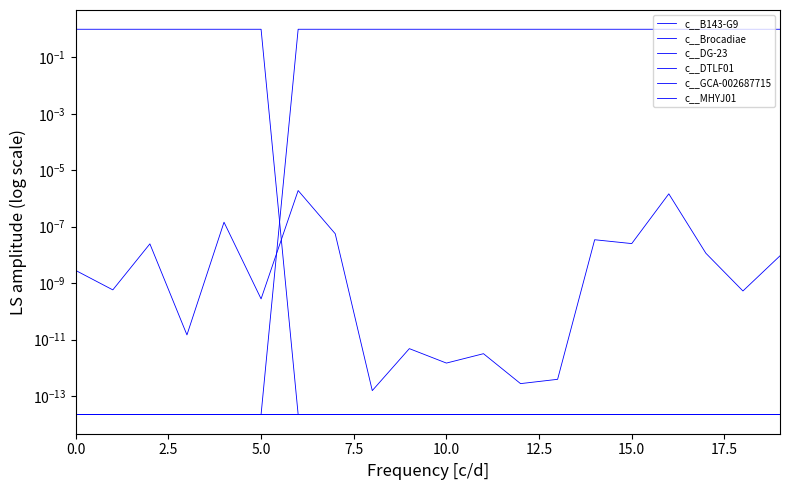

How many lines are shown in the chart?

6